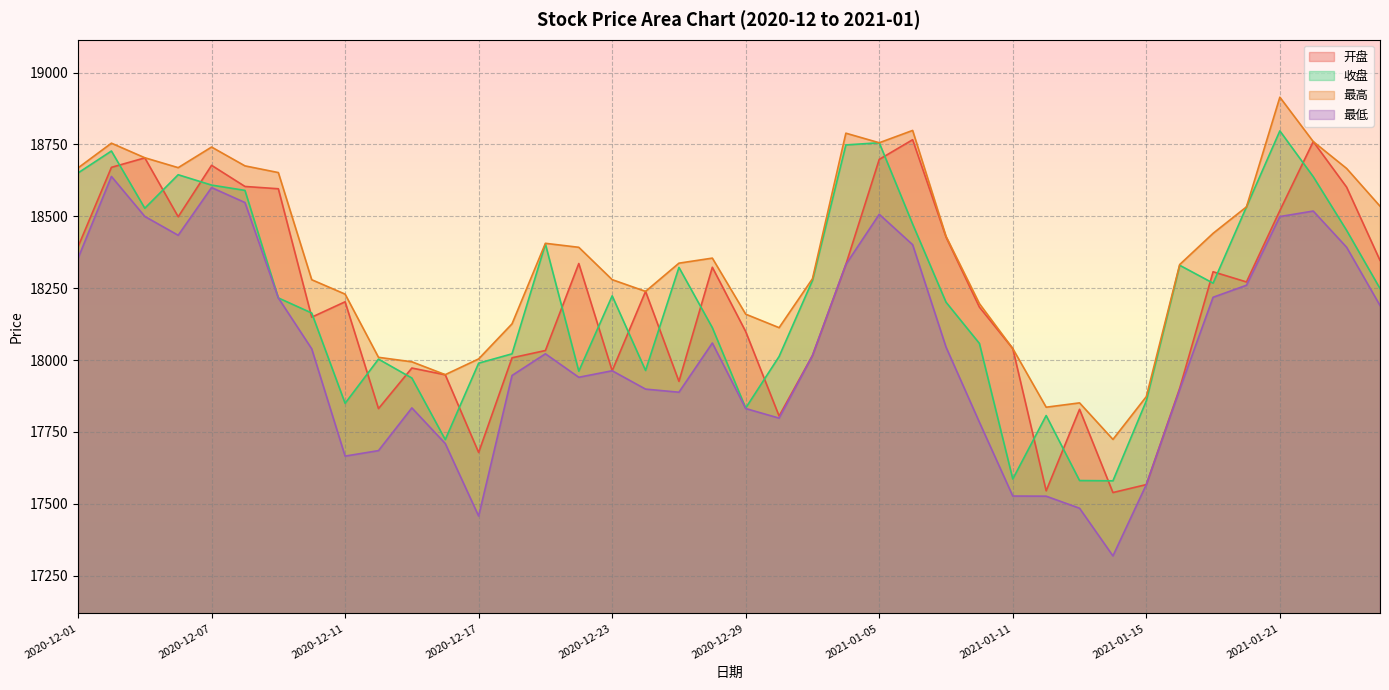

What is the sum of the 收盘 values at 2020-12-31 and 2020-12-22?

36238.2